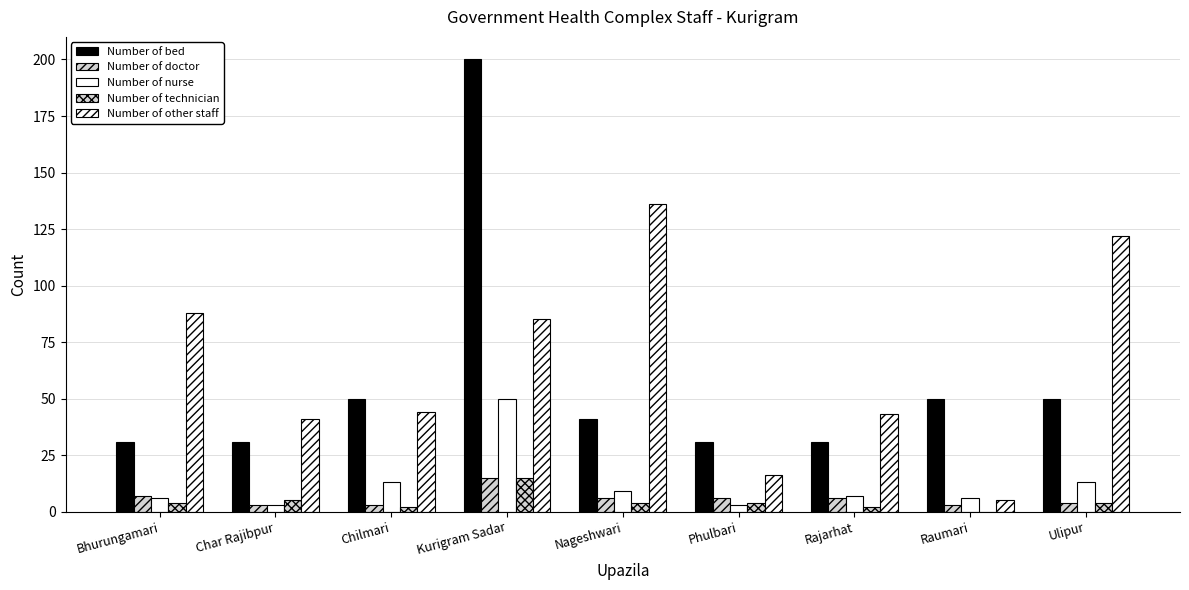

Which series changed the most between Nageshwari and Phulbari?

Number of other staff